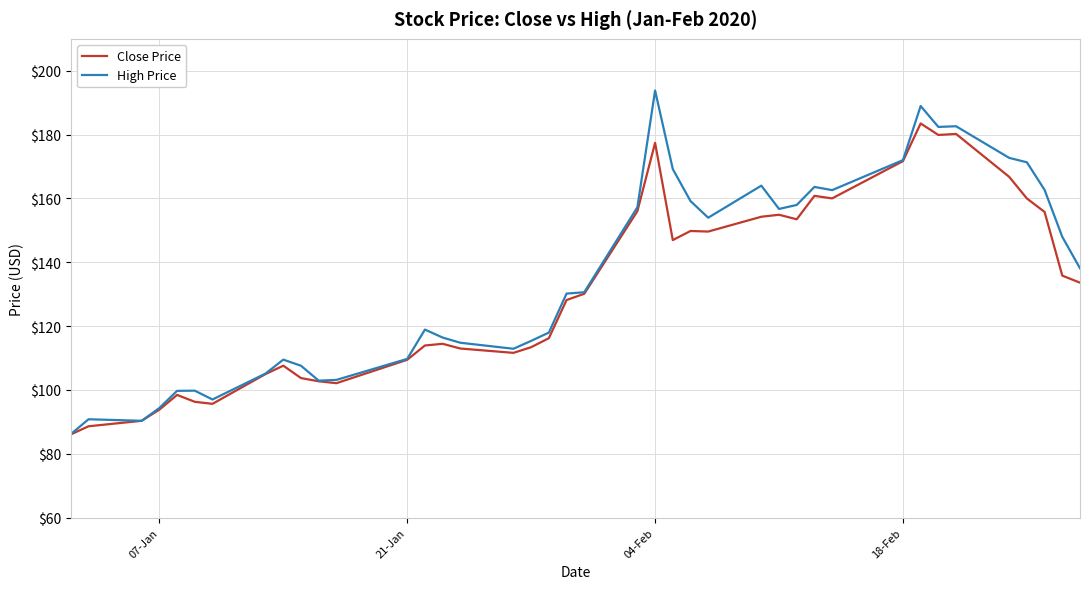

What is the minimum value shown in the chart?

86.1